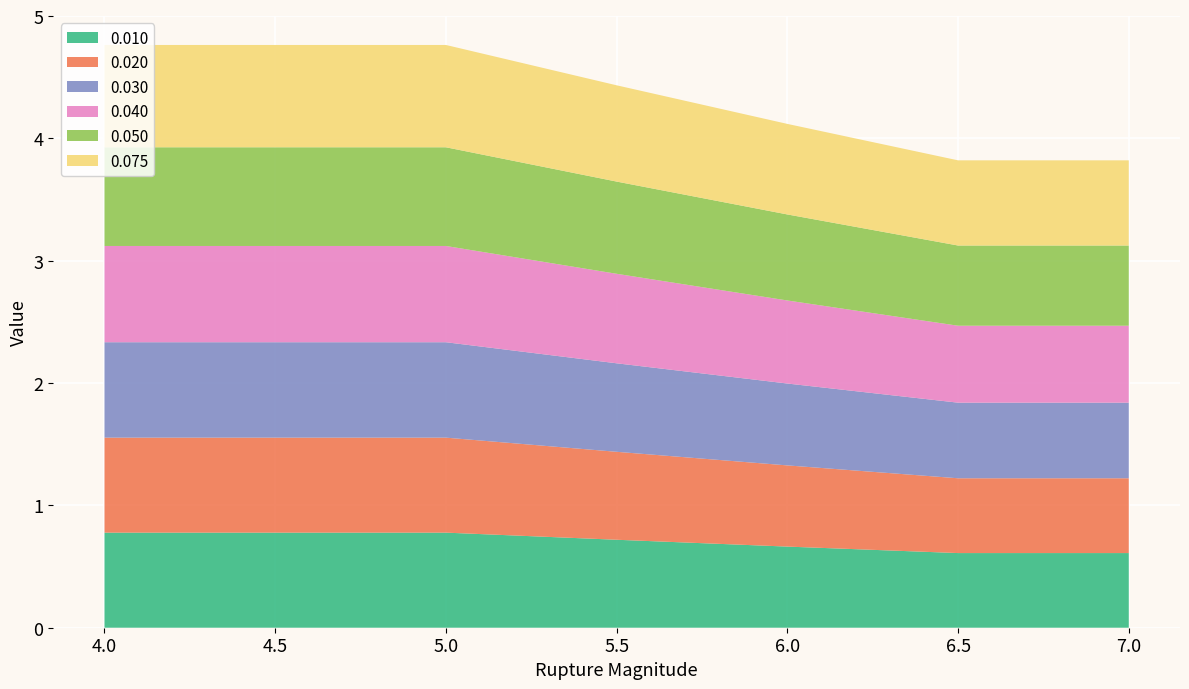

Reading left to right, transcribe all the data shown in this chart.

0.010: 0.8	0.8	0.8	0.7	0.7	0.6	0.6
0.020: 0.8	0.8	0.8	0.7	0.7	0.6	0.6
0.030: 0.8	0.8	0.8	0.7	0.7	0.6	0.6
0.040: 0.8	0.8	0.8	0.7	0.7	0.6	0.6
0.050: 0.8	0.8	0.8	0.8	0.7	0.7	0.7
0.075: 0.8	0.8	0.8	0.8	0.7	0.7	0.7